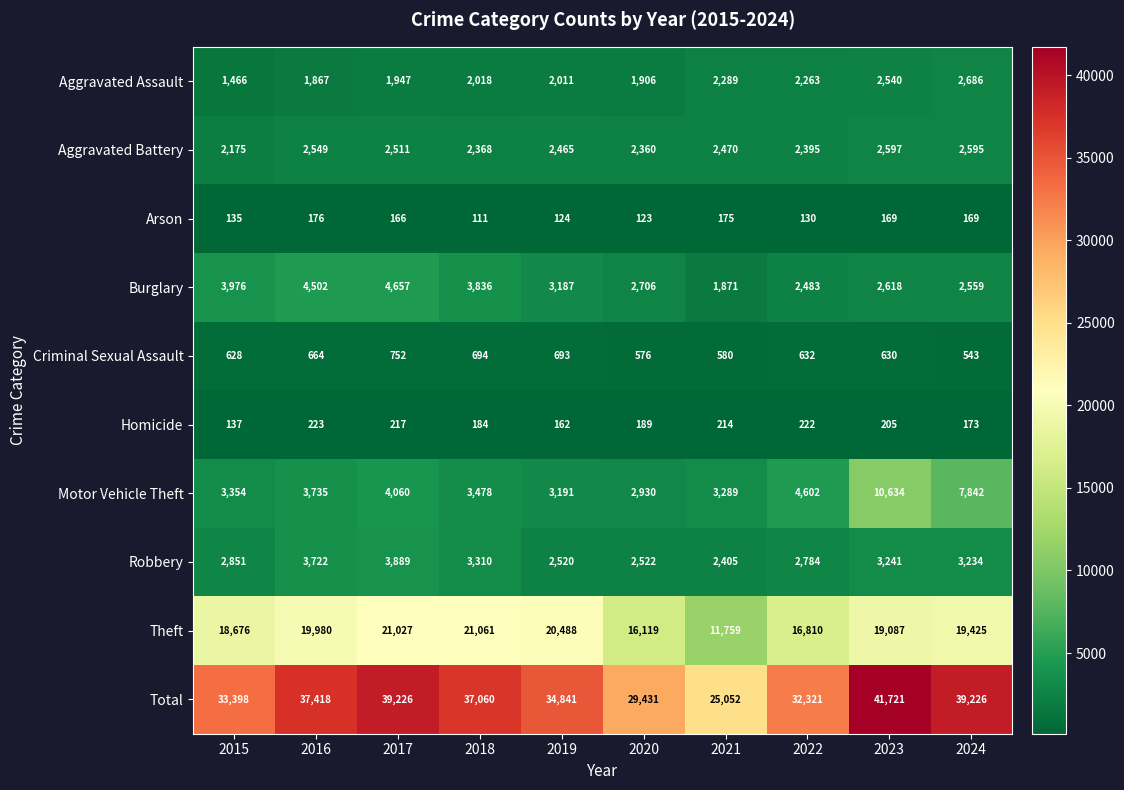

How many data points in Theft are less than 19425?

5